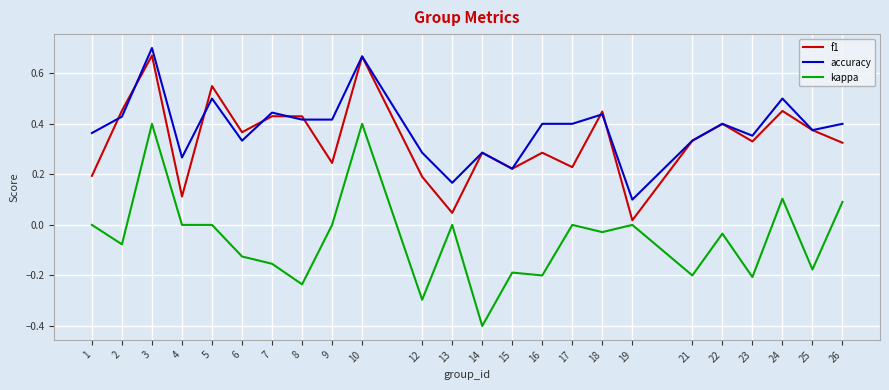

True or false: kappa has more than 0 interior local peaks.

True